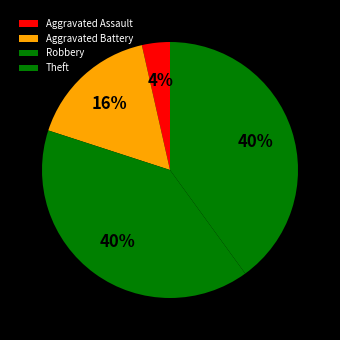

What is the largest slice in the pie chart?

Robbery